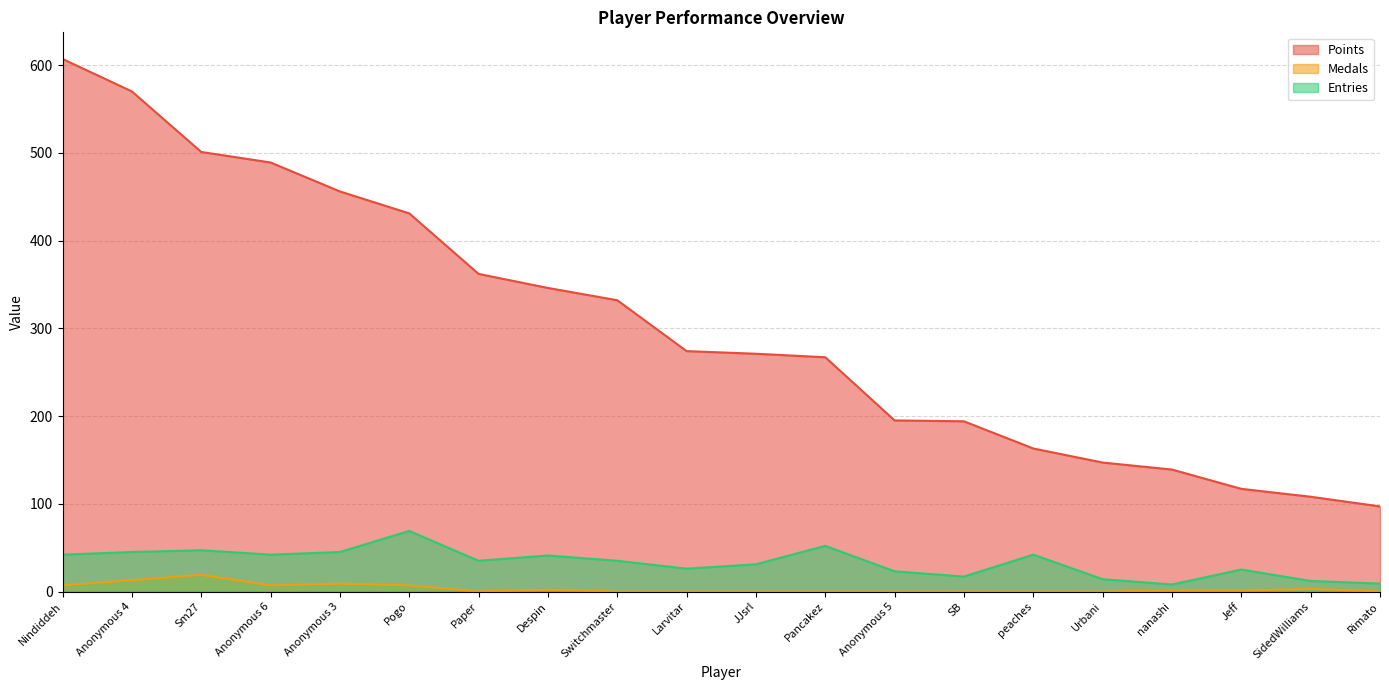

In Entries, how many points are lower than both neighbors (excluding endpoints)?

5